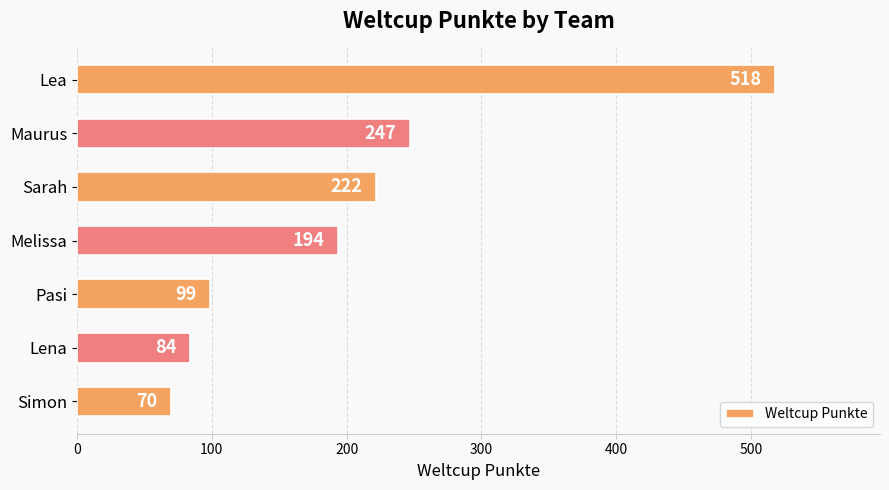

List the labels in order of value, smallest first.

Simon, Lena, Pasi, Melissa, Sarah, Maurus, Lea